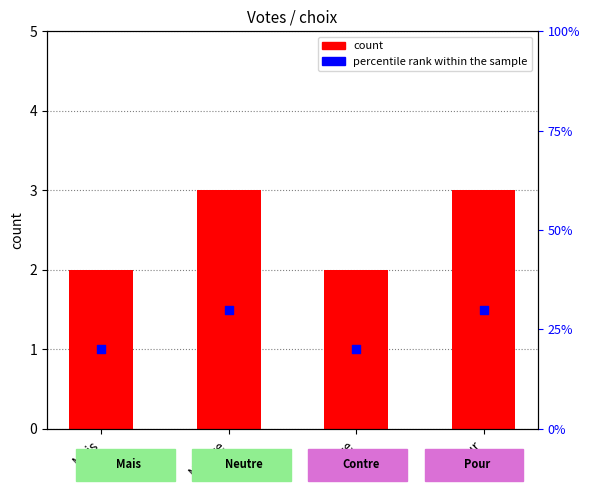

Which series contains the lowest Y value?

count